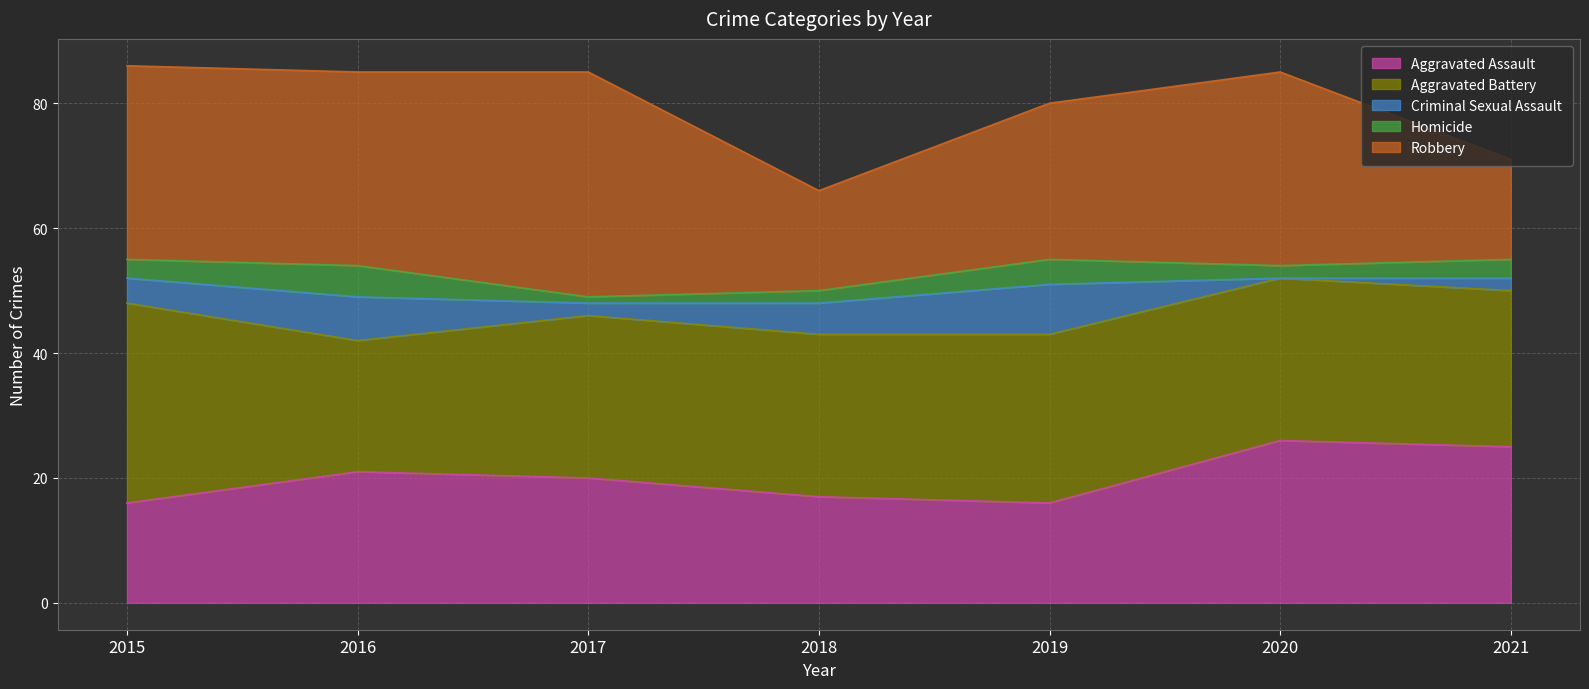

The Aggravated Assault series shows 14 at 2021. True or false?

False